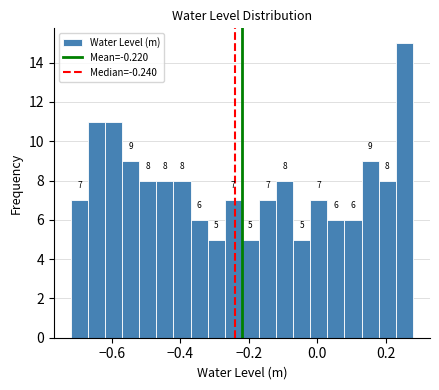

Around what value on the x-axis is the tallest bar? Give the approximate position of its centre, as read against the axis.

0.26